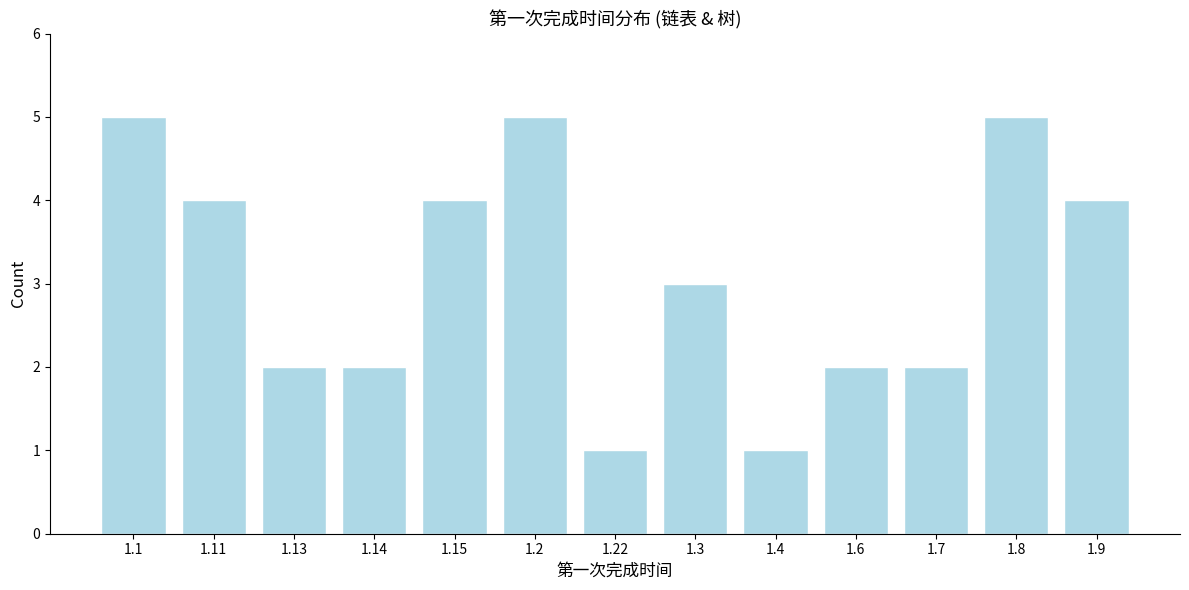

Reading left to right, what are all the values shown in this chart?

5	4	2	2	4	5	1	3	1	2	2	5	4